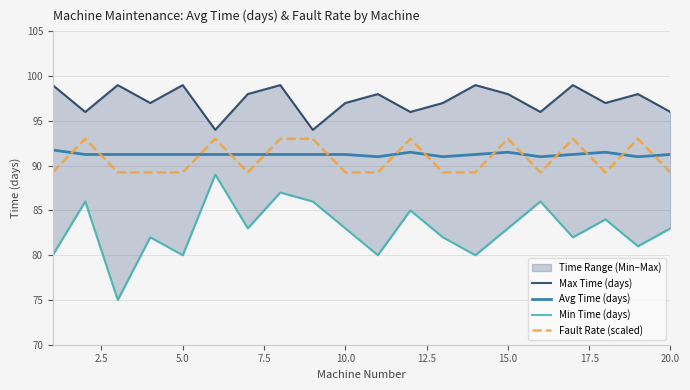

True or false: Min Time (days) and Avg Time (days) intersect in this chart.

False